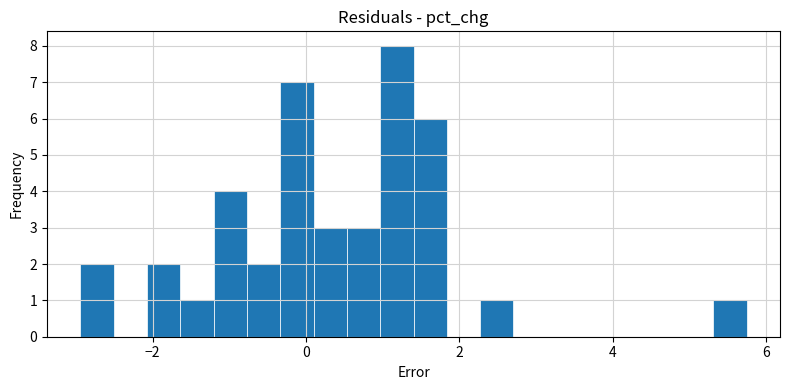

Around what value on the x-axis is the tallest bar? Give the approximate position of its centre, as read against the axis.

1.2